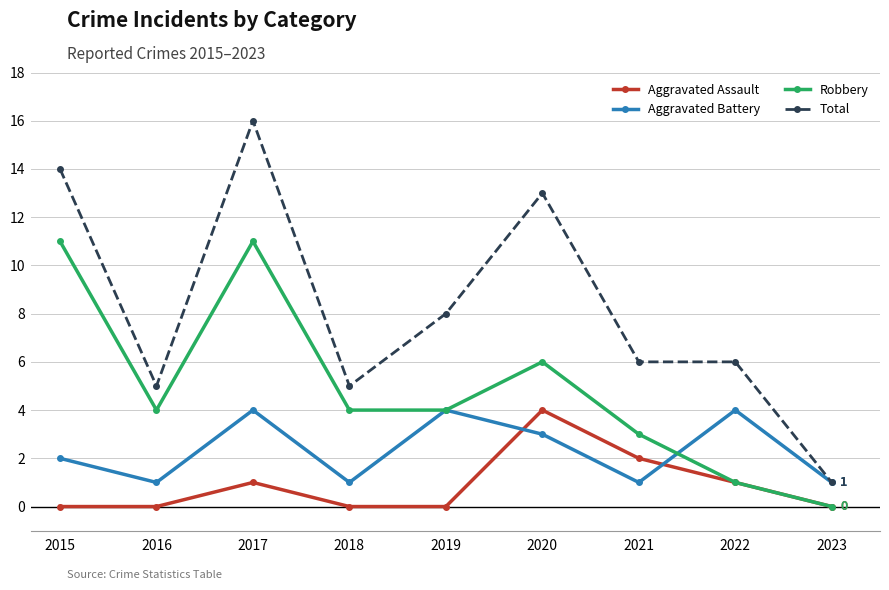

What is the maximum value shown in the chart?

16